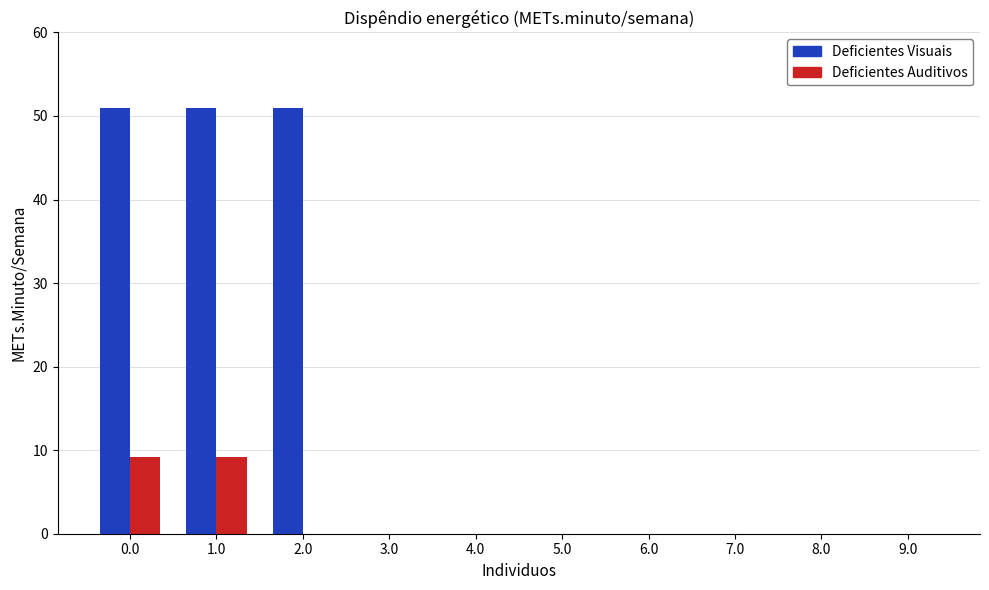

True or false: Deficientes Auditivos has a value of 3.4 at 4.0.

False